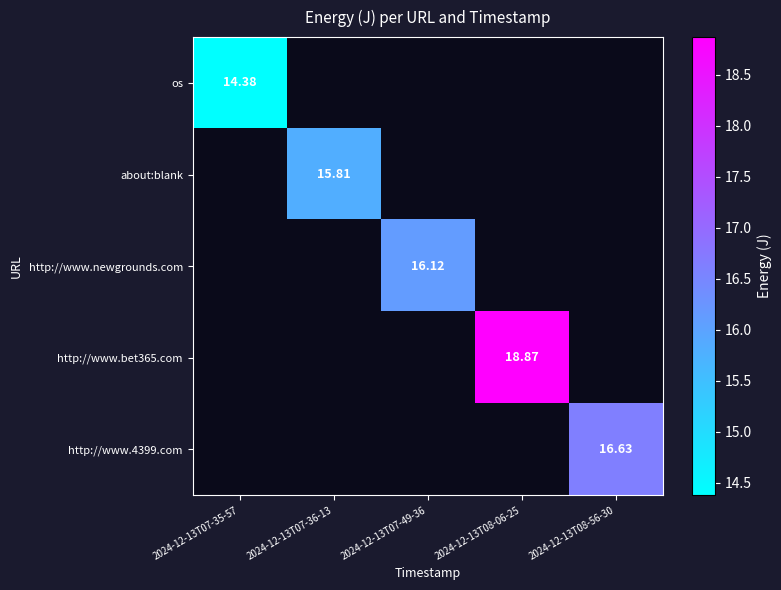

What is the smallest value displayed?

14.4